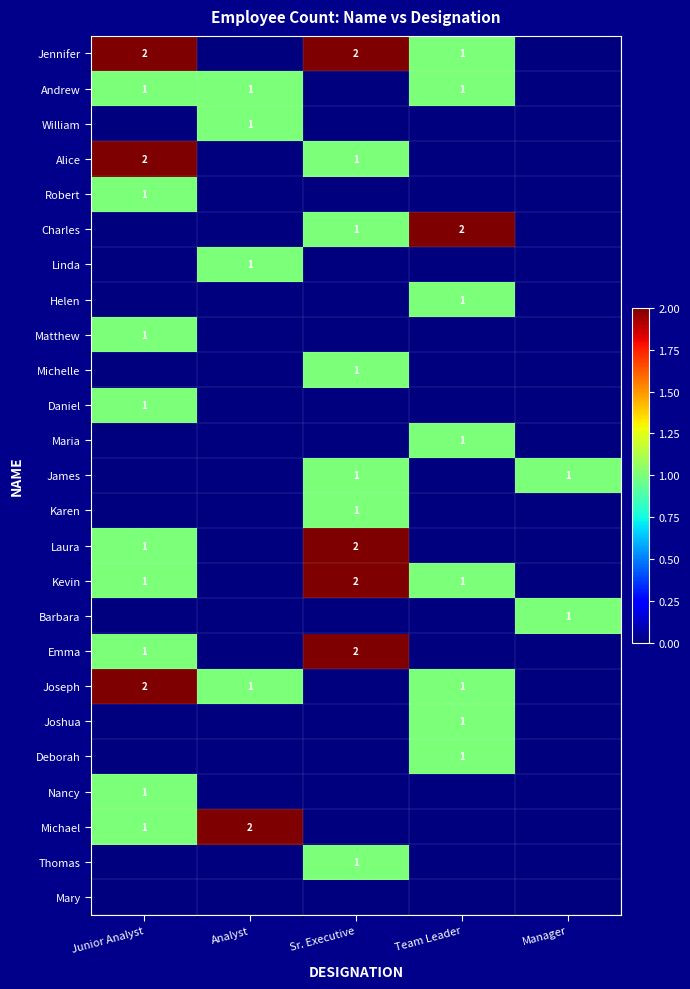

At how many categories does at least one series exceed 0?

5